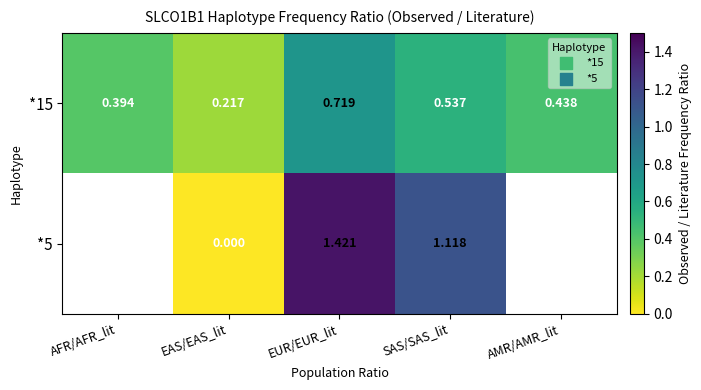

Is the value of *5 at EAS/EAS_lit greater than the value of *15 at SAS/SAS_lit?

No